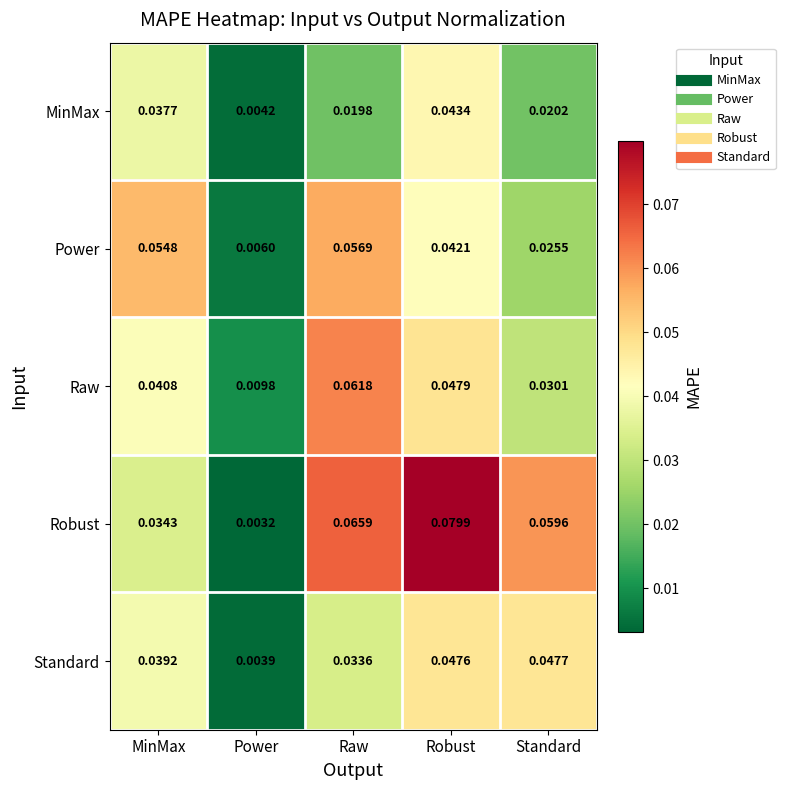

Which series changed the most between MinMax and Power?

Power